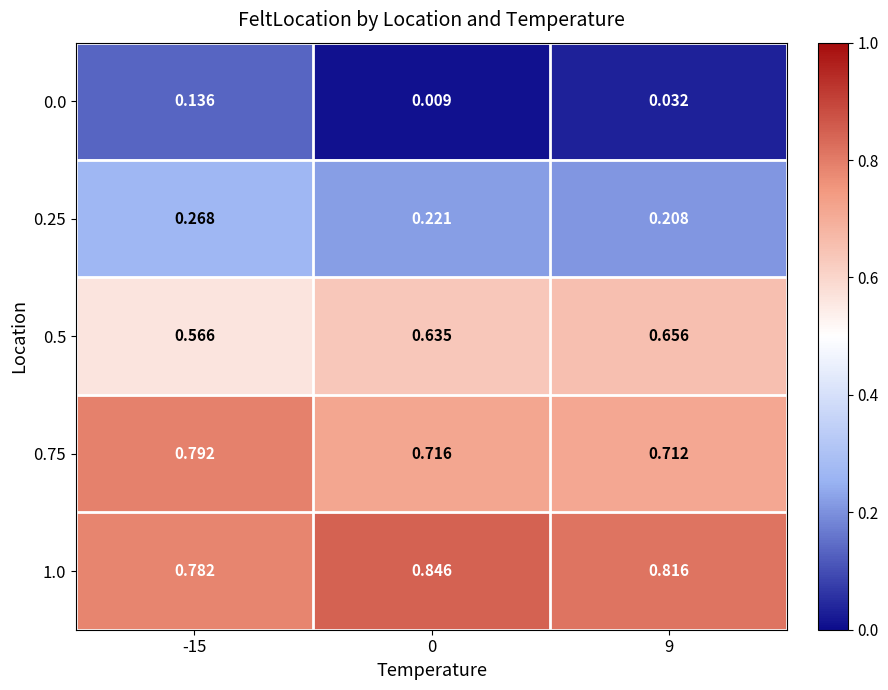

Is the value of 0.0 at -15 greater than the value of 0.5 at 9?

No